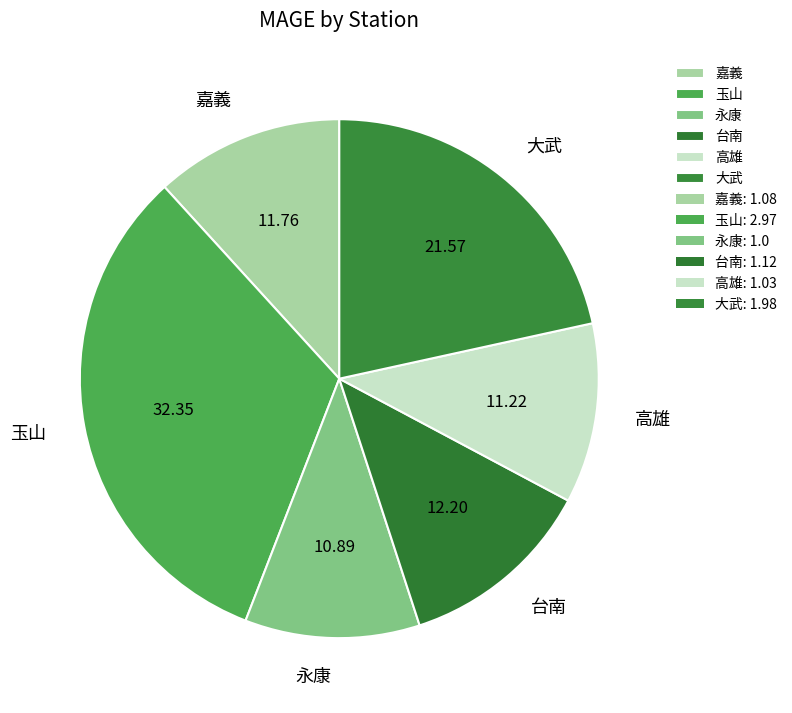

Which has a higher value, 嘉義 or 玉山?

玉山